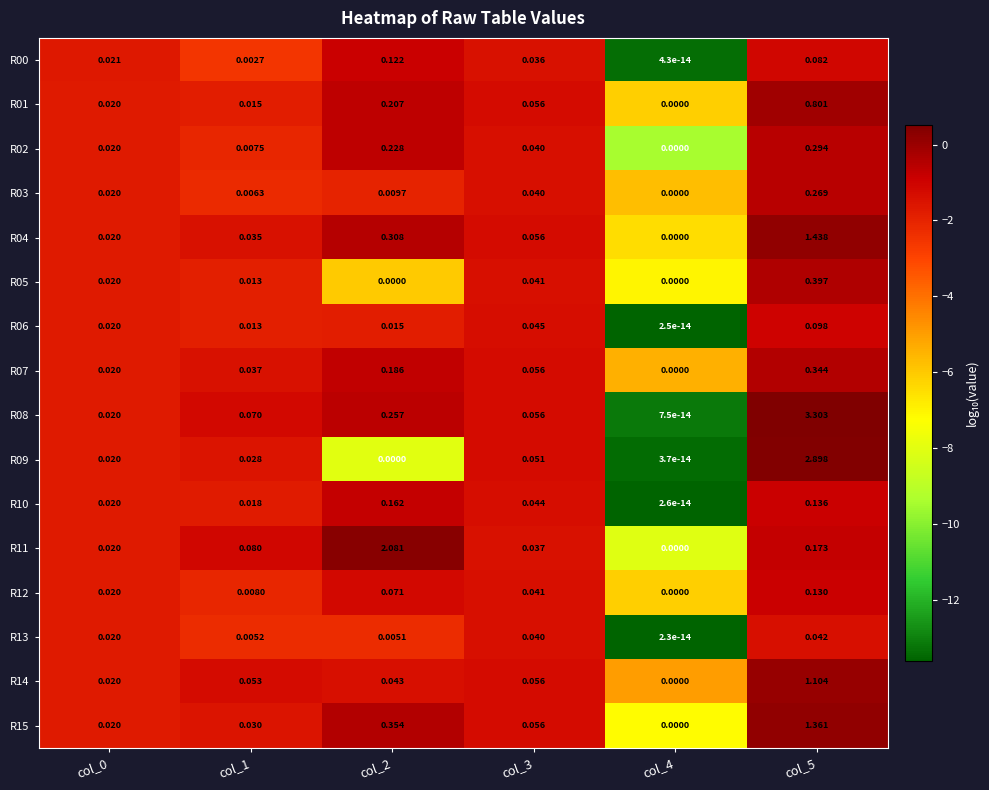

Is the value of R04 at col_0 greater than the value of R01 at col_4?

Yes